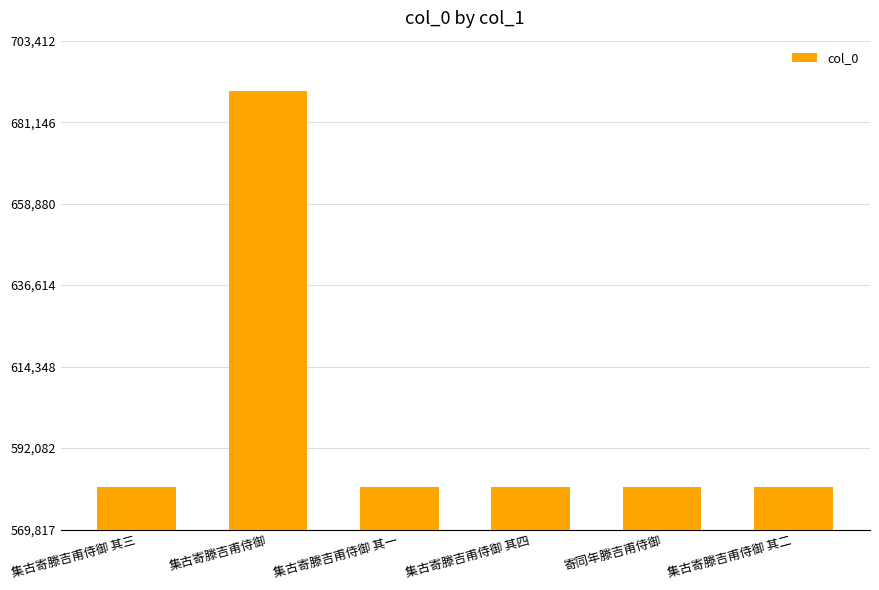

What is the sum of the values at 集古寄滕吉甫侍御 其一 and 寄同年滕吉甫侍御?

1162980